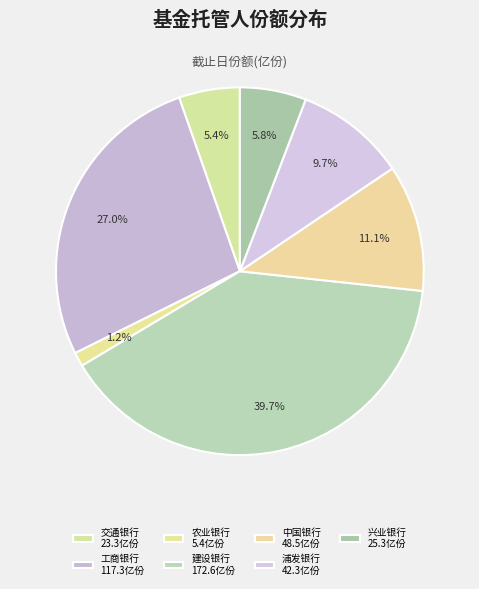

How many segments does this pie chart have?

7